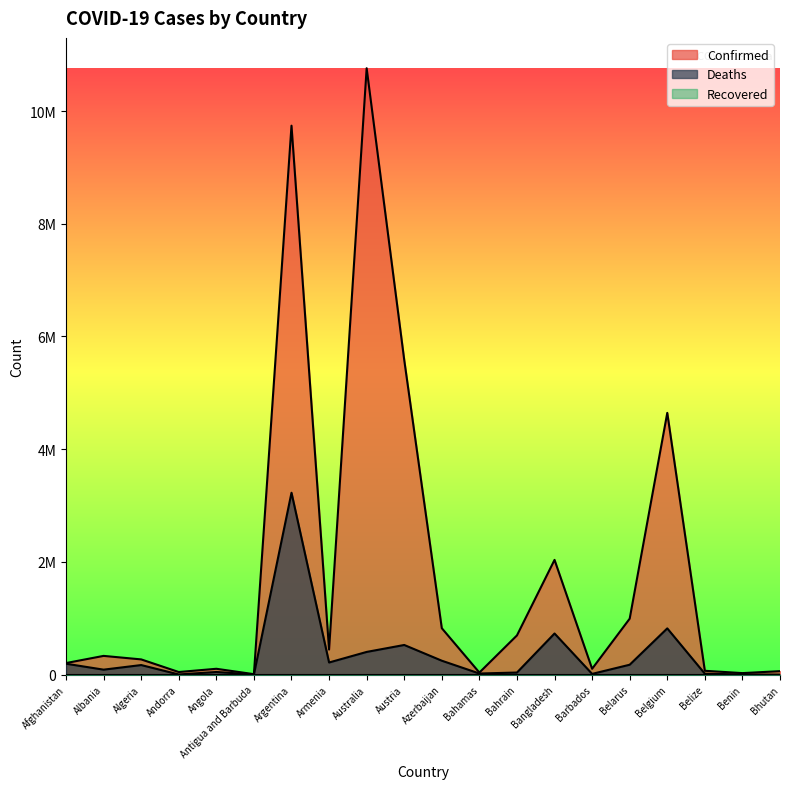

Reading right to left, extract all data points from this chart.

Confirmed: Bhutan=62512.0	Benin=27980.0	Belize=69117.0	Belgium=4644478.0	Belarus=994037.0	Barbados=104416.0	Bangladesh=2036663.0	Bahrain=696851.0	Bahamas=37491.0	Azerbaijan=824512.0	Austria=5583979.0	Australia=10759272.0	Armenia=445828.0	Argentina=9739856.0	Antigua and Barbuda=9106.0	Angola=104750.0	Andorra=47219.0	Algeria=271113.0	Albania=333413.0	Afghanistan=206331.0
Deaths: Bhutan=521.3	Benin=4046.1	Belize=17077.9	Belgium=821280.4	Belarus=176687.2	Barbados=14074.4	Bangladesh=730653.1	Bahrain=38127.5	Bahamas=20677.2	Azerbaijan=247804.0	Austria=527033.4	Australia=403714.7	Armenia=216254.5	Argentina=3227781.6	Antigua and Barbuda=3624.1	Angola=47783.5	Andorra=3897.1	Algeria=170804.3	Albania=89212.4	Afghanistan=194485.0